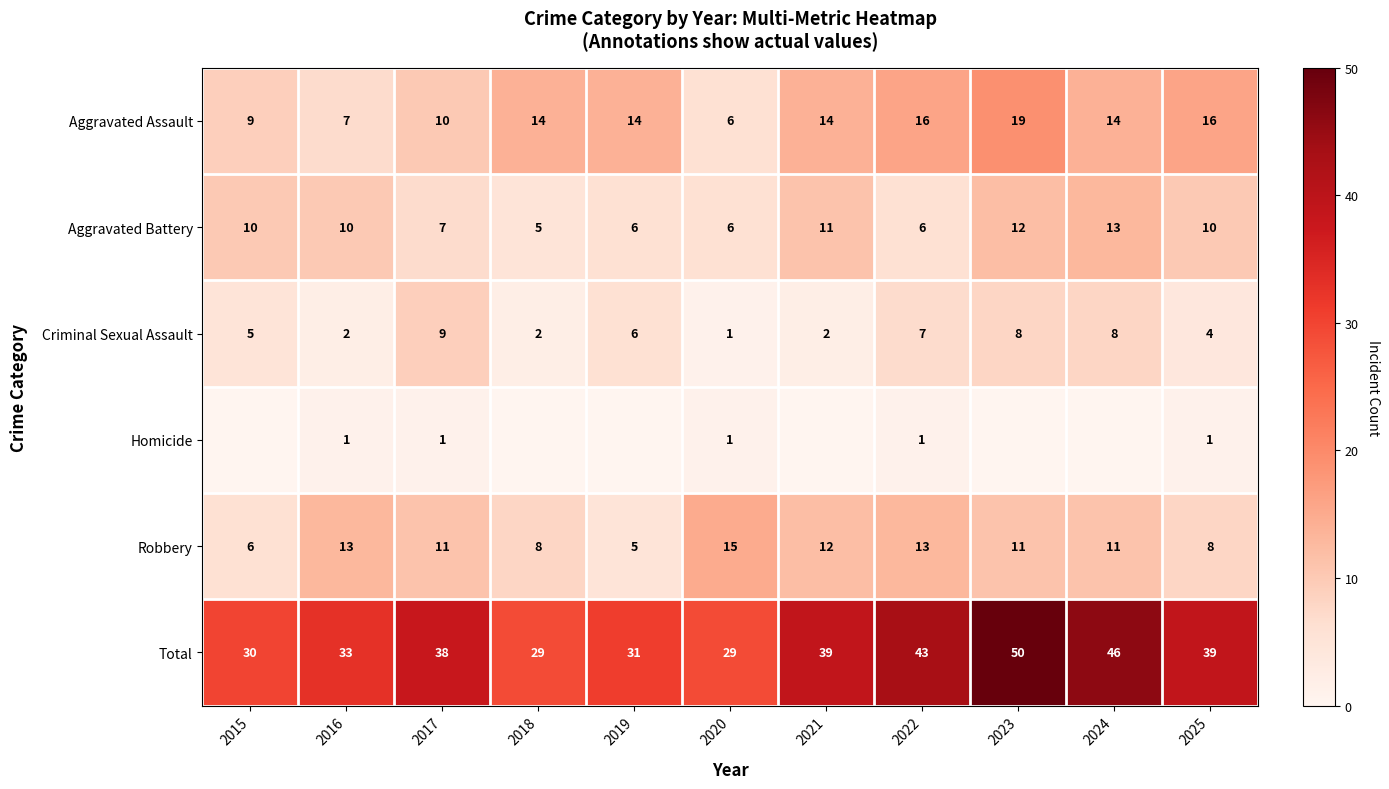

Is it true that Robbery equals 3 at 2021?

False